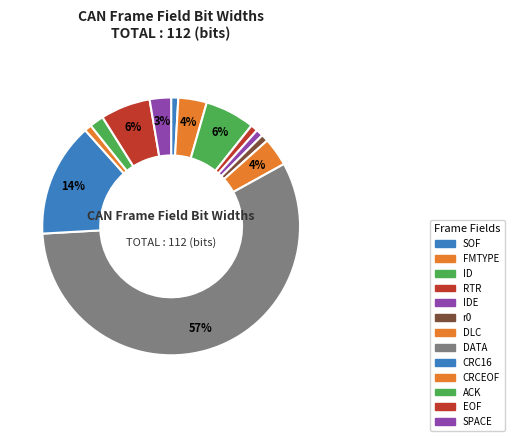

Is it true that DATA is 69% of the pie?

False